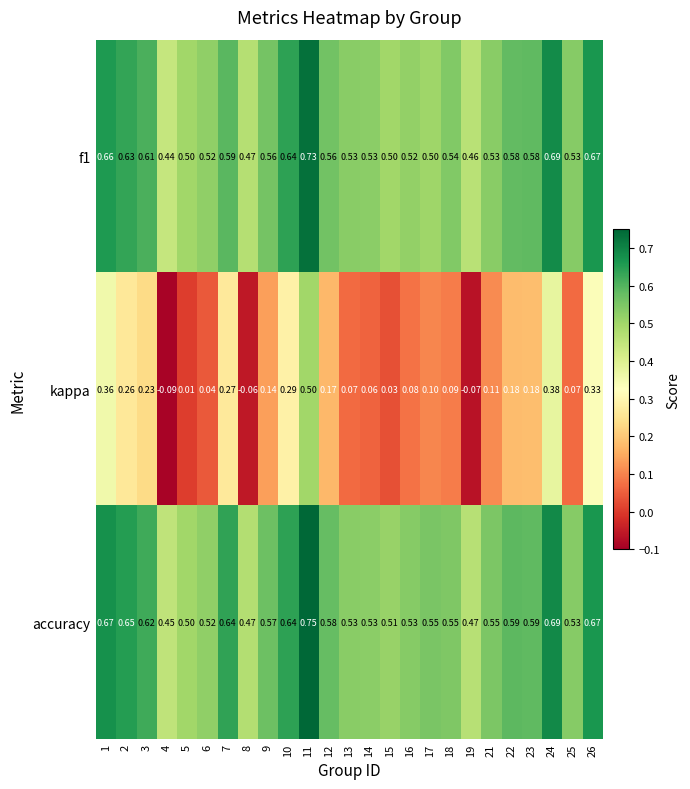

Which series has the largest range (max minus min)?

kappa